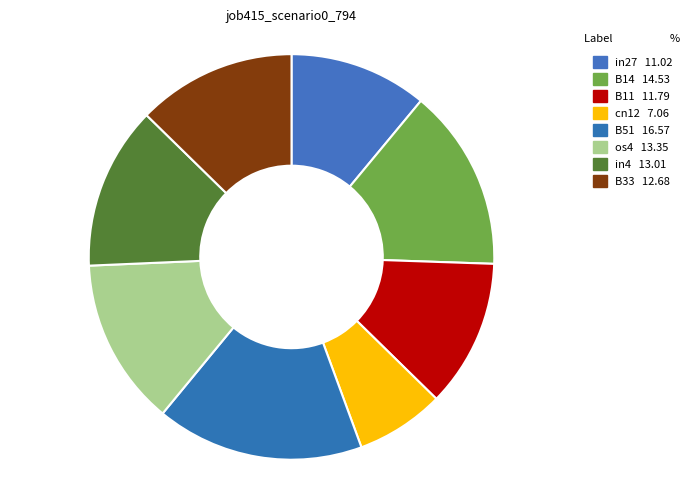

Which has a higher value, B14 or B51?

B51